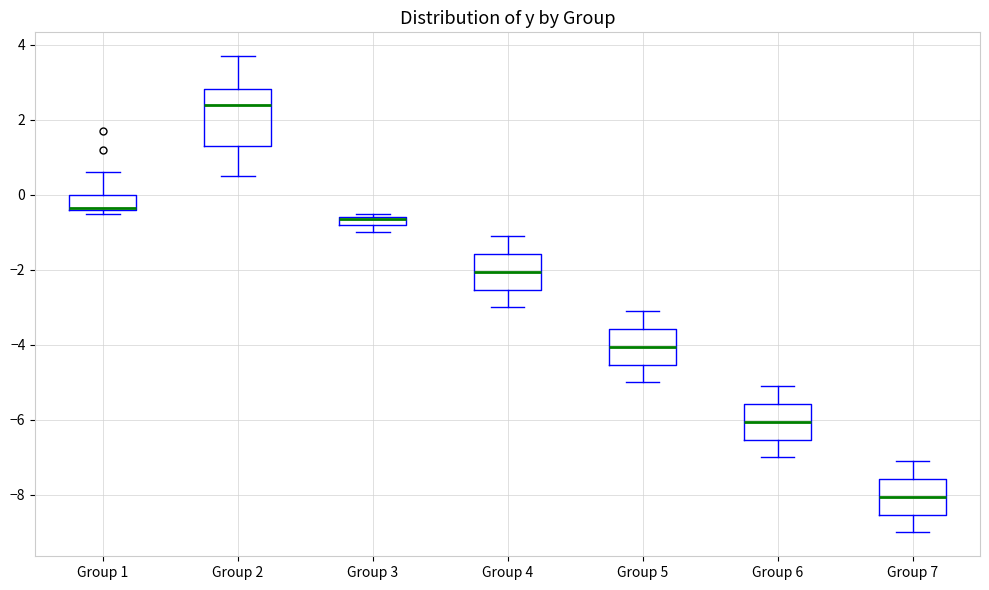

Which box is the tallest, from its lower edge to its upper edge?

Group 2